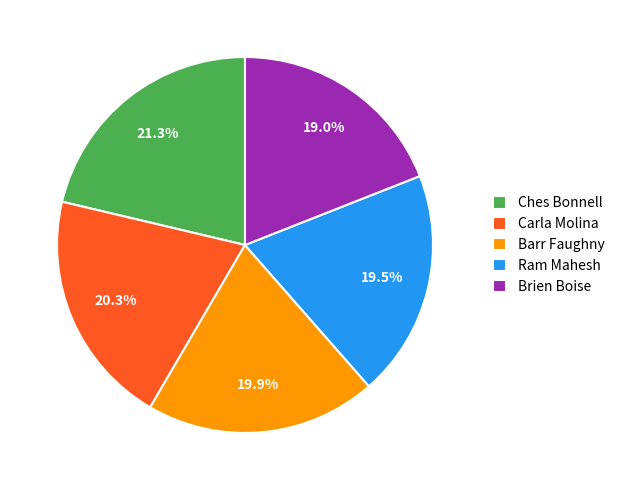

To the nearest percent, what portion does Brien Boise represent?

19%